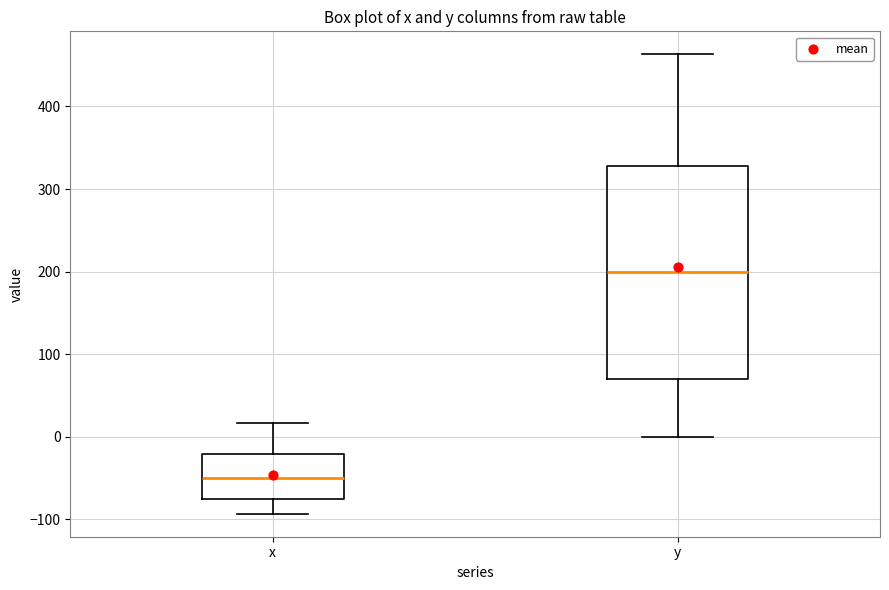

Which box's median line is the lowest?

x